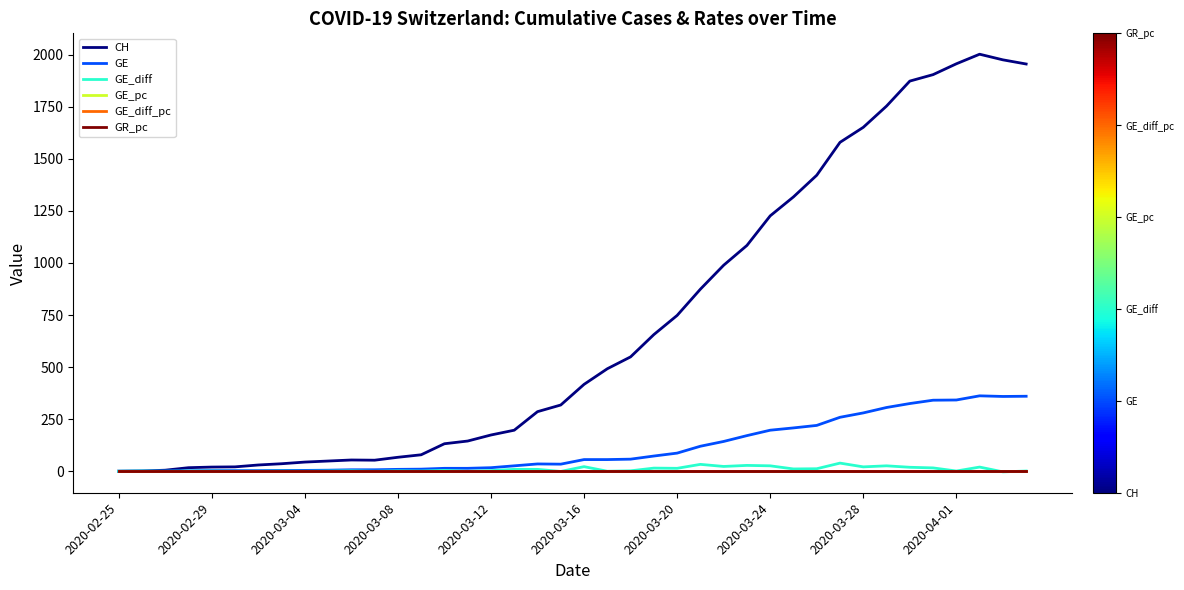

Which series has the largest range (max minus min)?

CH